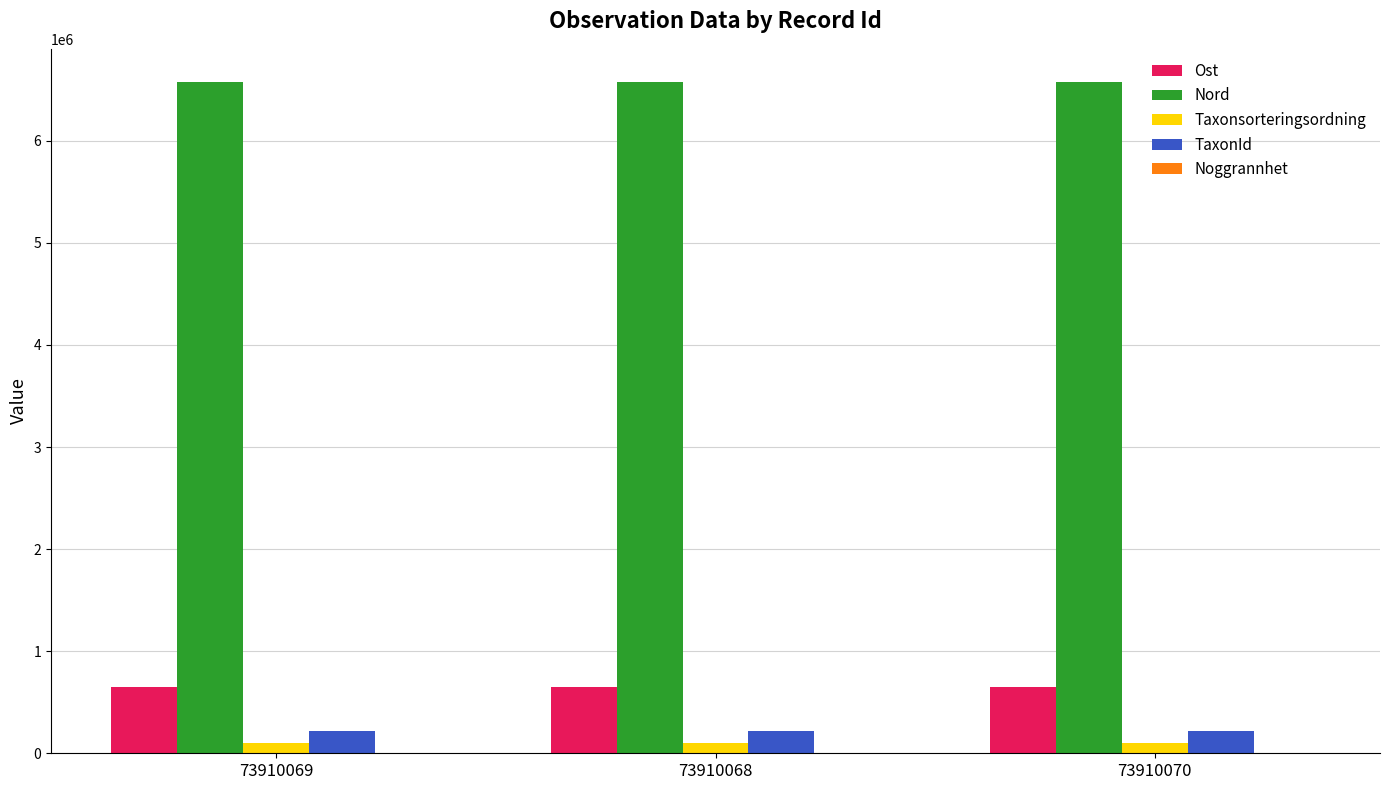

What is the maximum value for Ost?

645845.8